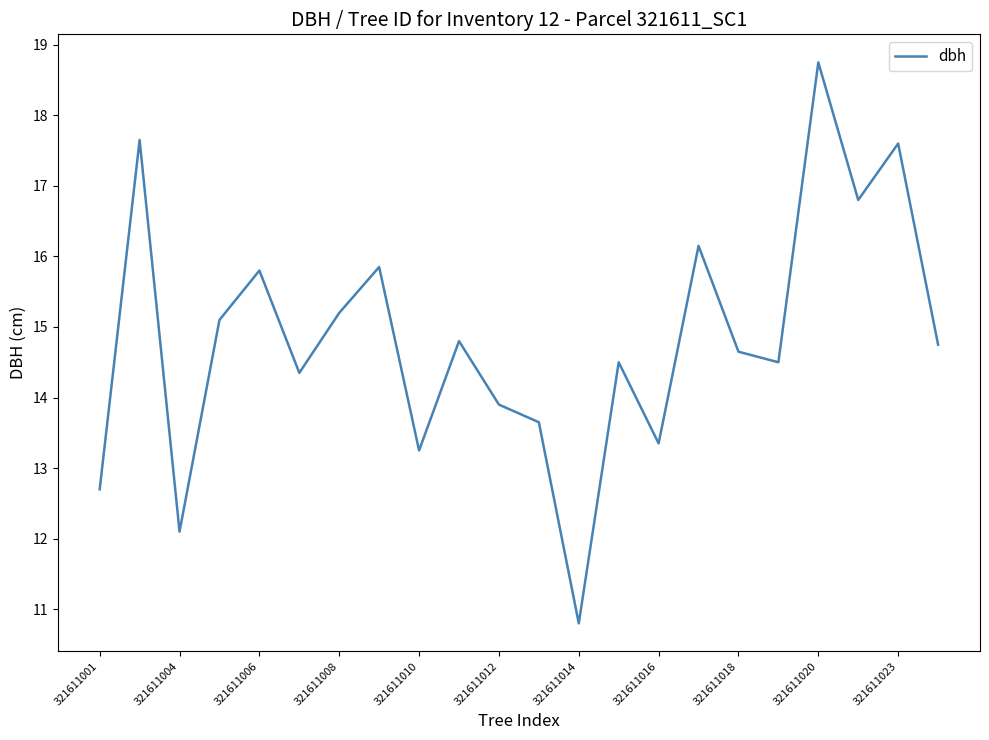

How many interior local valleys (lower than both neighbors) does the data have?

7